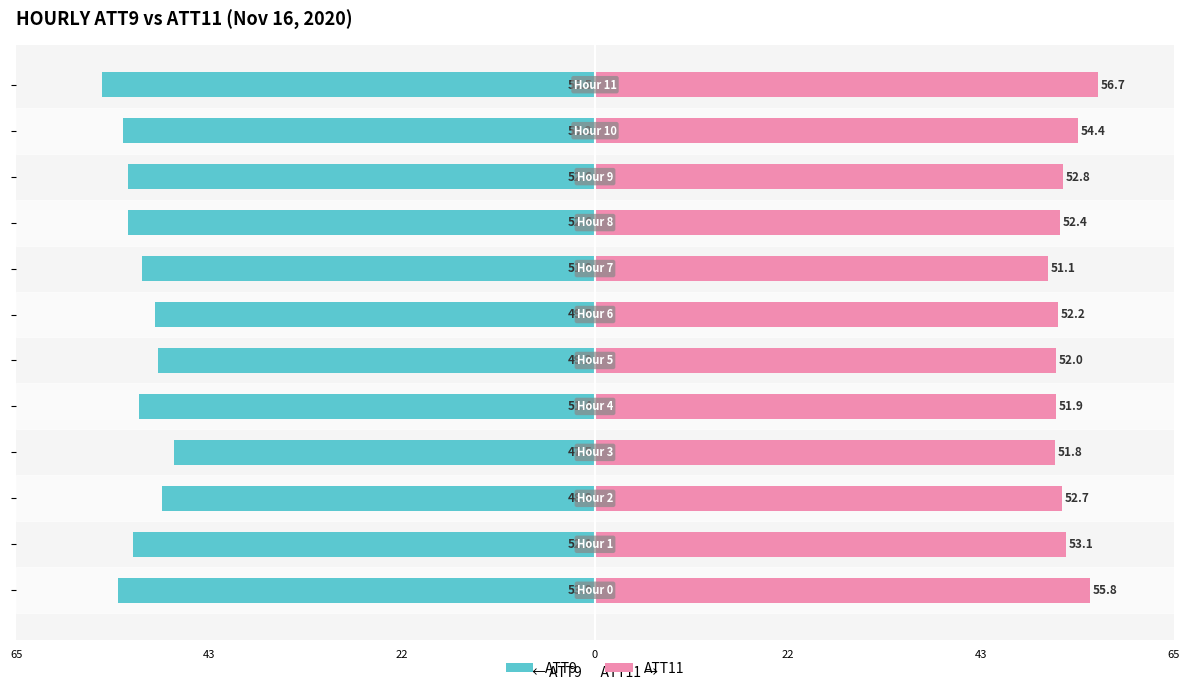

Which series has the largest total across all categories?

ATT11